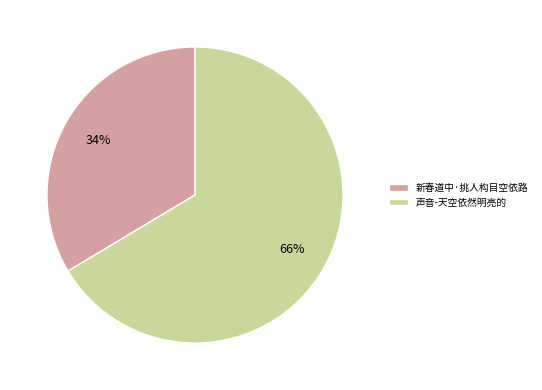

To the nearest percent, what is the average slice percentage?

50%